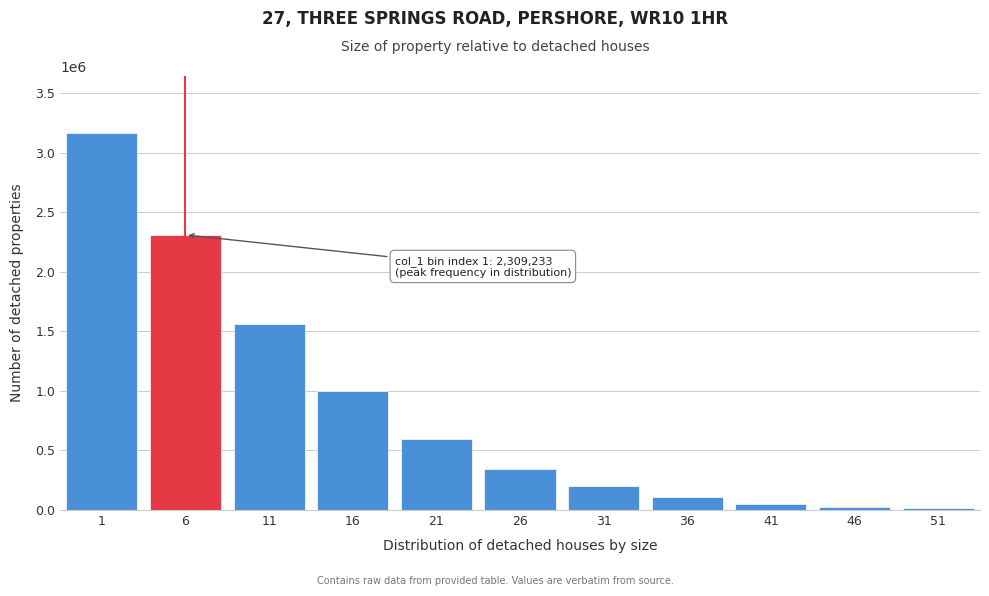

What is the maximum value shown in the chart?

3166313